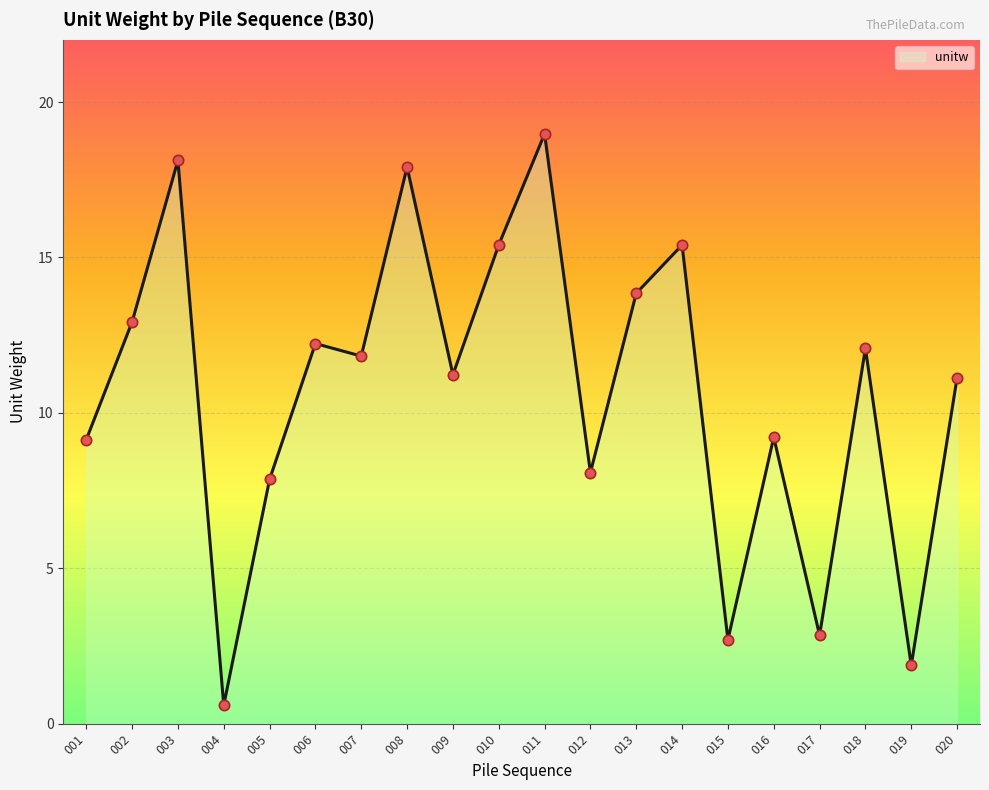

What is the change in value from 006 to 013?

+1.6